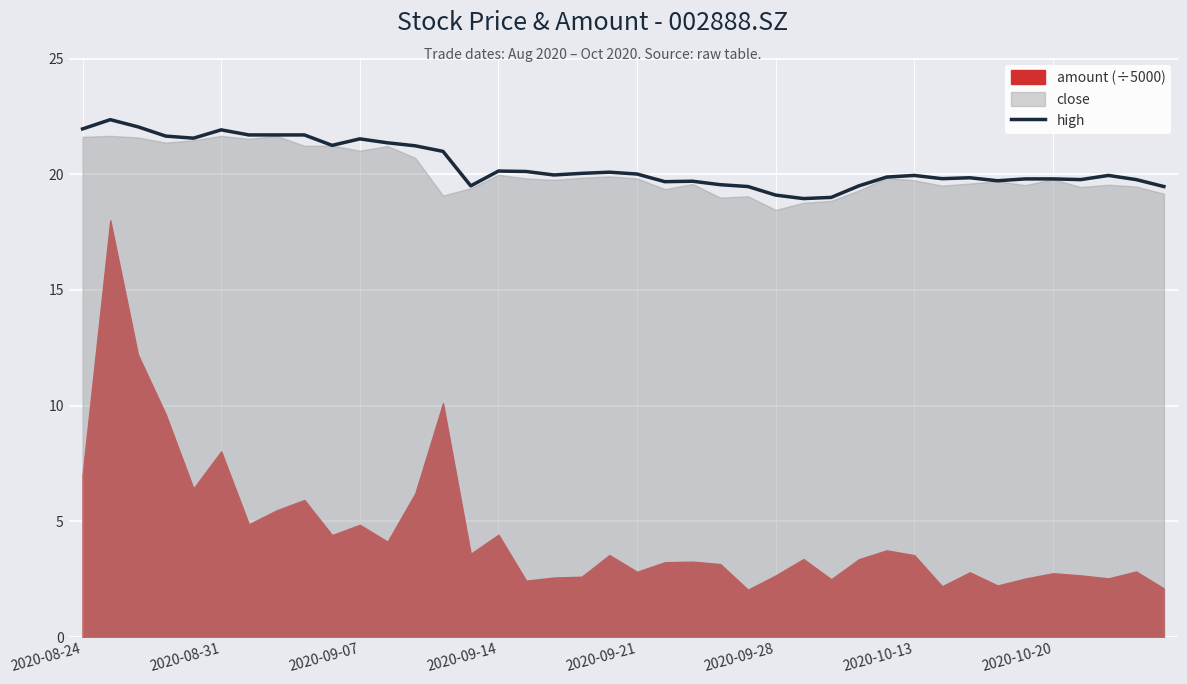

The high series shows 19.9 at 2020-10-13. True or false?

True